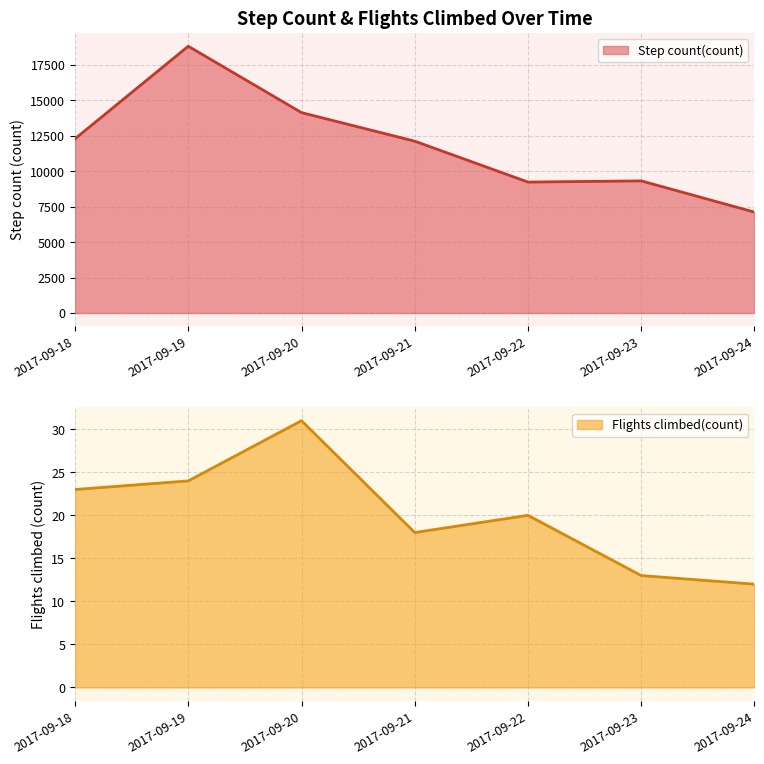

Is the value of Flights climbed(count) at 2017-09-21 greater than the value of Step count(count) at 2017-09-20?

No